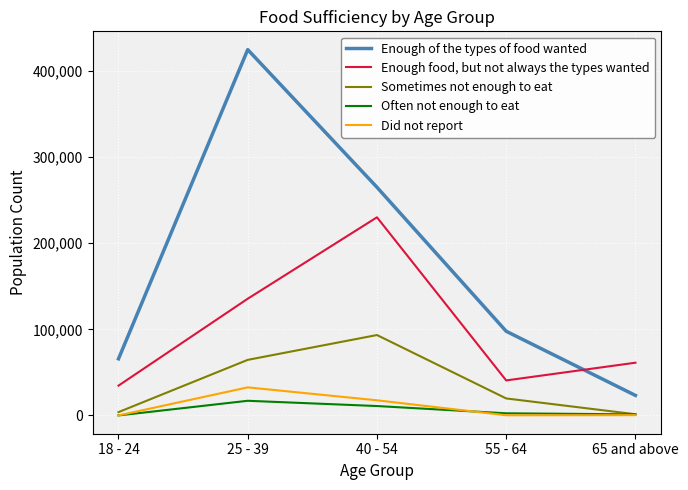

Rank the categories by Enough of the types of food wanted value from lowest to highest.

65 and above, 18 - 24, 55 - 64, 40 - 54, 25 - 39